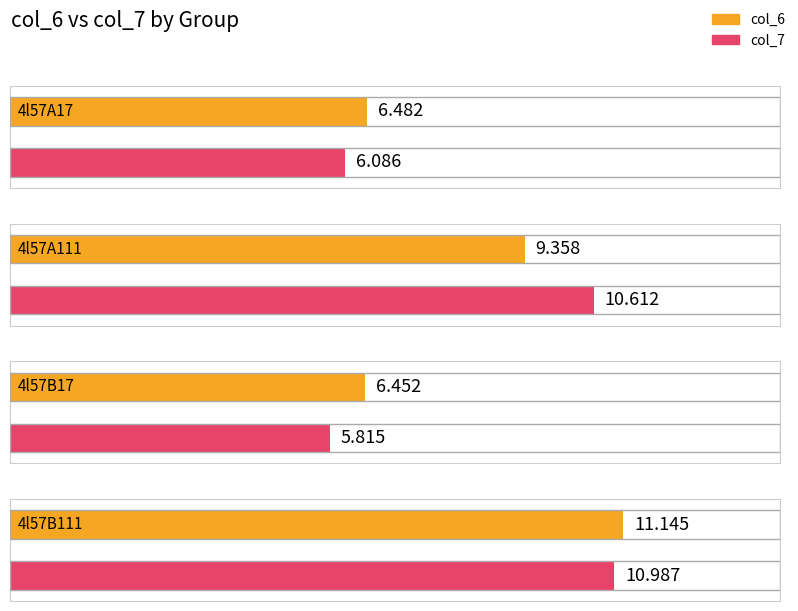

At which label is col_6 closest to 8?

4l57A111